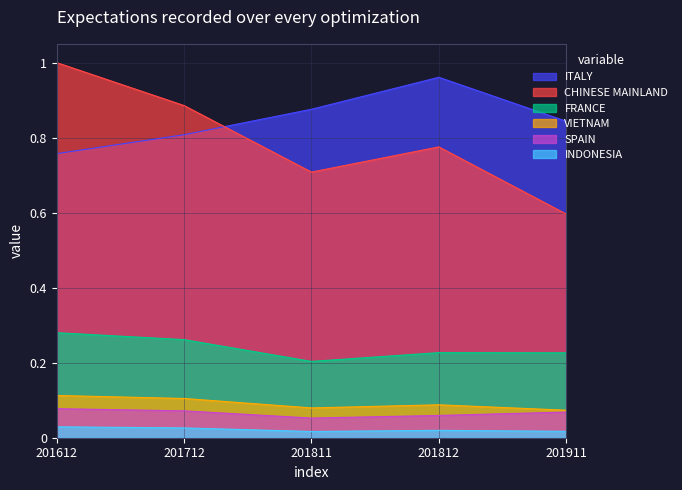

Which series has the widest spread of values?

CHINESE MAINLAND